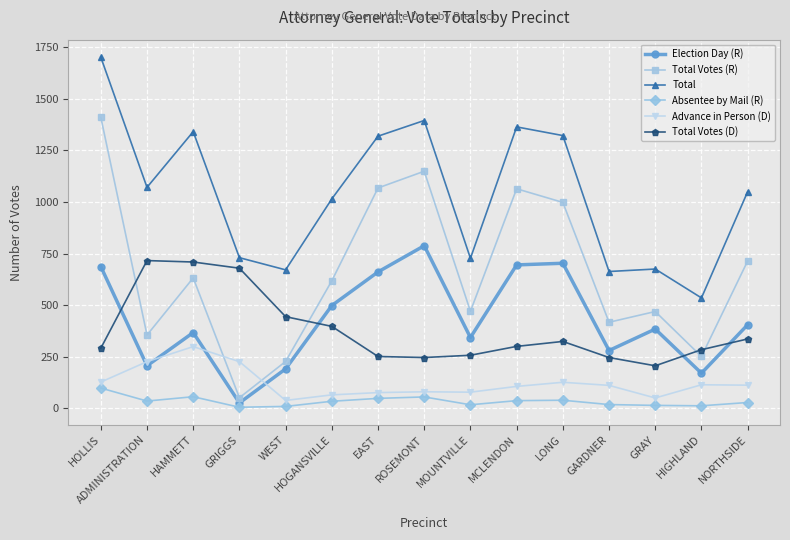

True or false: Total and Total Votes (D) intersect in this chart.

False